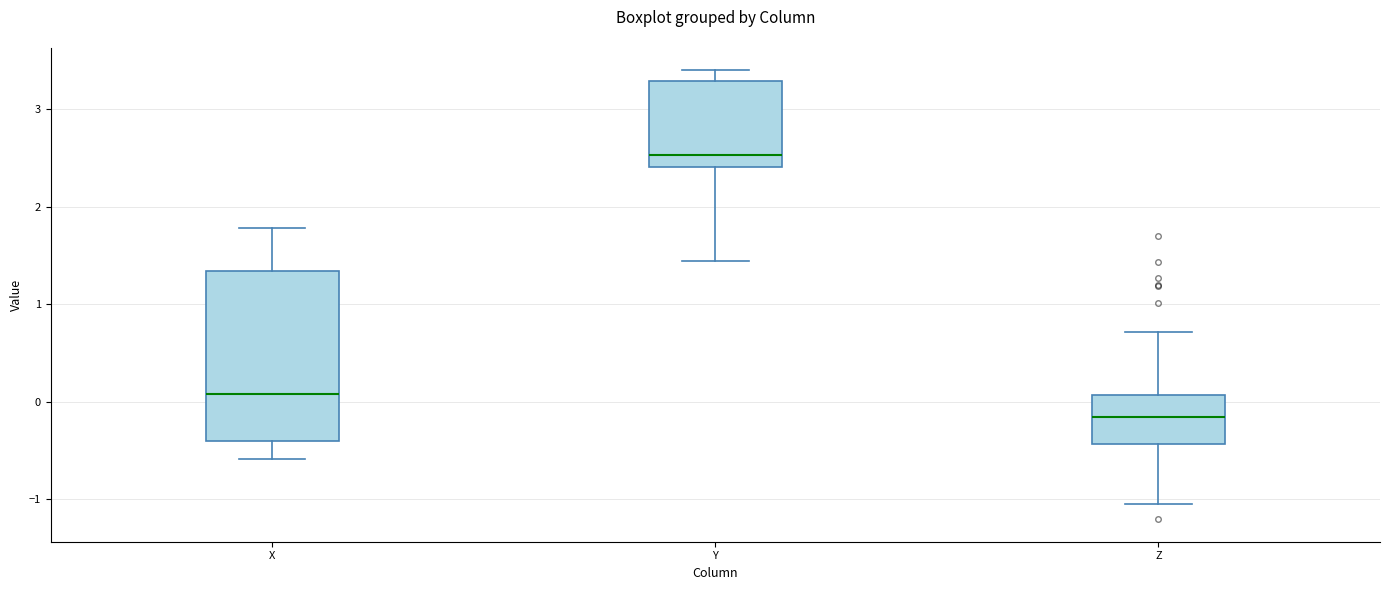

Which box's median line is the lowest?

Z